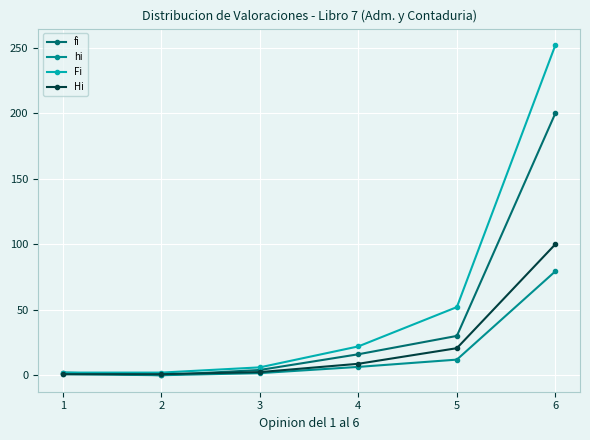

Where is the first local minimum for fi?

2